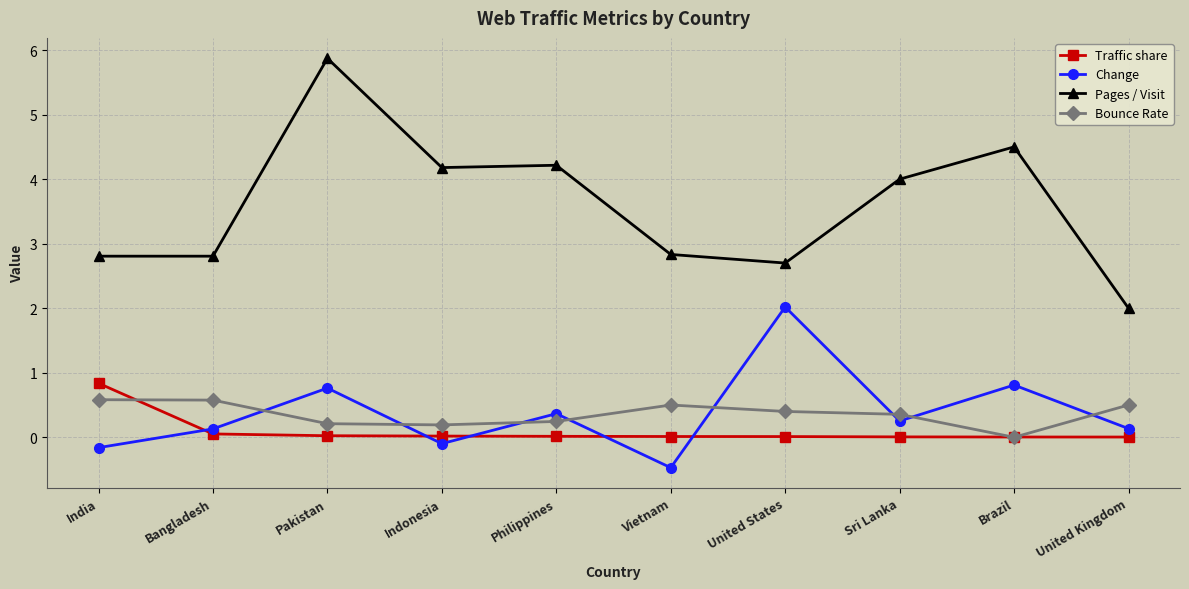

What is the average value of the Traffic share series?

0.1